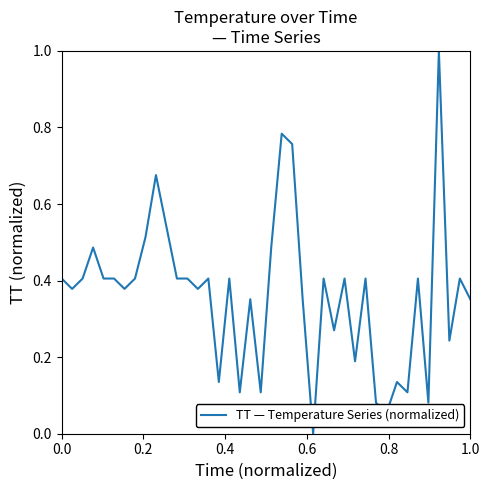

What is the maximum value shown in the chart?

1.0